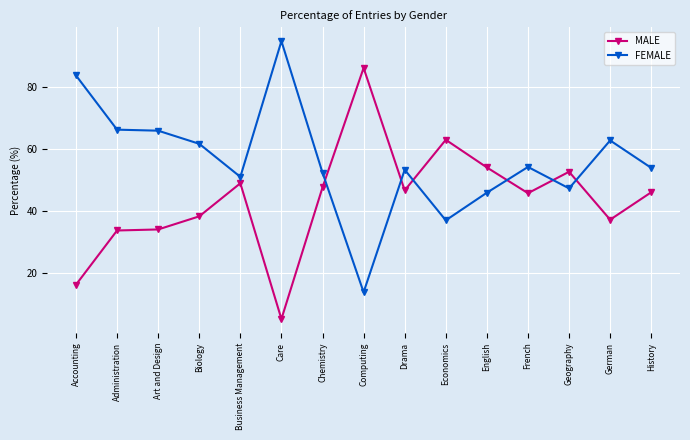

What is the difference between the highest and lowest values at Computing?

72.4